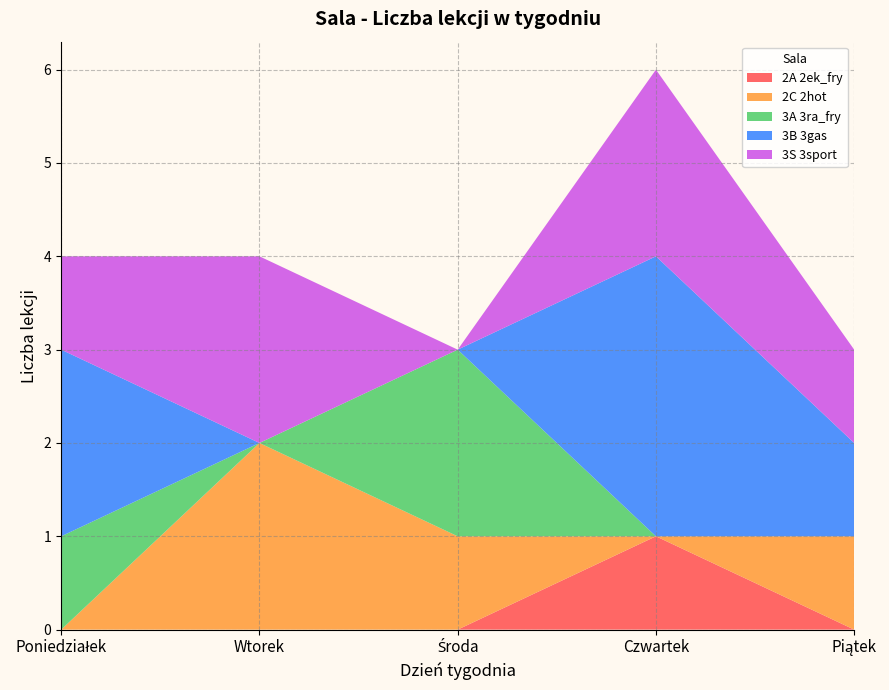

Reading left to right, extract all data points from this chart.

2A 2ek_fry: Poniedziałek=0	Wtorek=0	Środa=0	Czwartek=1	Piątek=0
2C 2hot: Poniedziałek=0	Wtorek=2	Środa=1	Czwartek=0	Piątek=1
3A 3ra_fry: Poniedziałek=1	Wtorek=0	Środa=2	Czwartek=0	Piątek=0
3B 3gas: Poniedziałek=2	Wtorek=0	Środa=0	Czwartek=3	Piątek=1
3S 3sport: Poniedziałek=1	Wtorek=2	Środa=0	Czwartek=2	Piątek=1